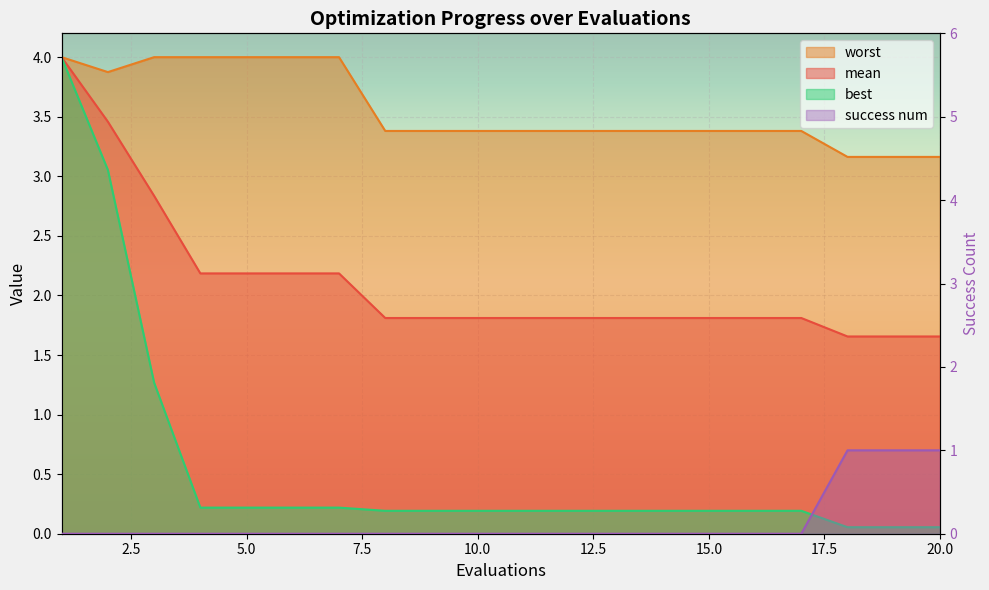

The value of success num at 18 is 1.0. True or false?

True